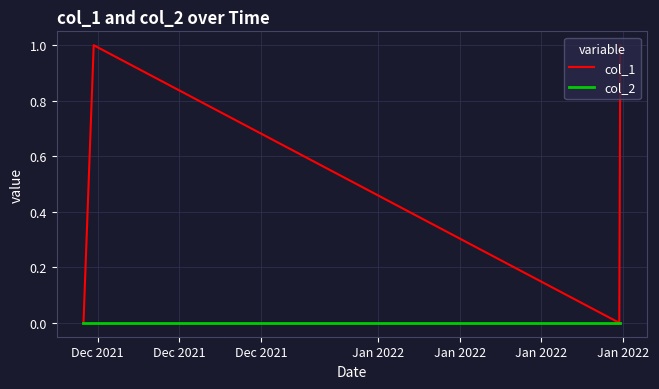

What are all the series names shown in the legend?

col_1, col_2